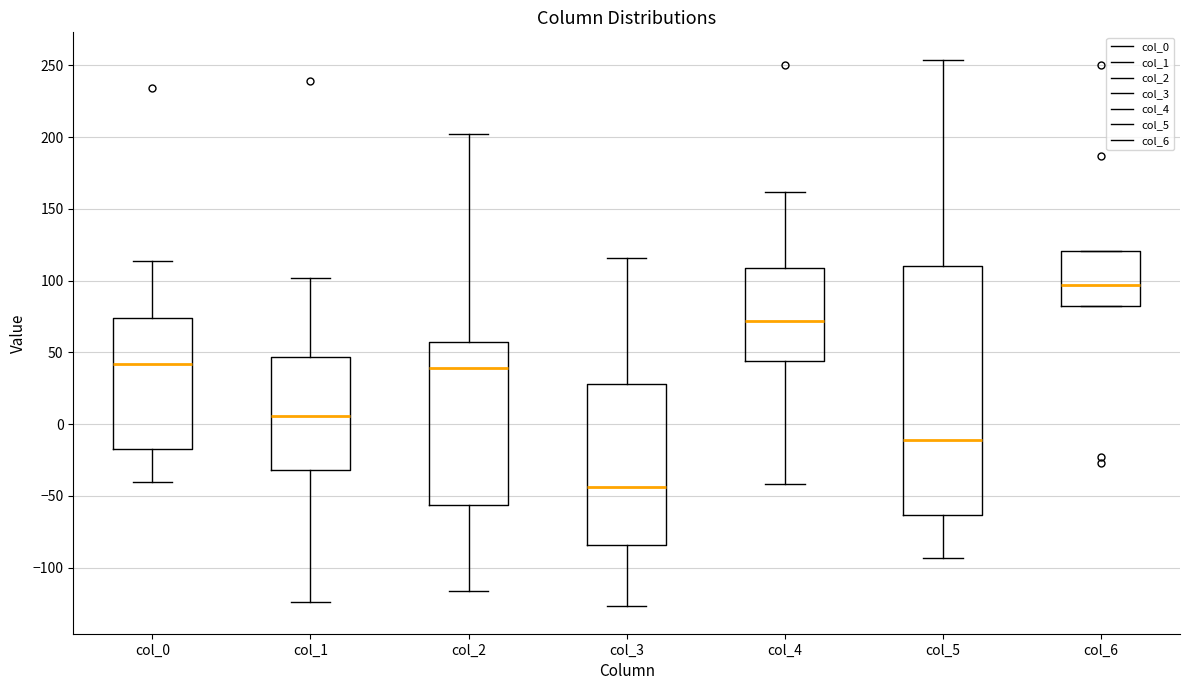

Reading left to right, transcribe this box plot: for each box, give where its median line is, the range the box spans, and where its two whiskers end, as read against the y-axis. The values are not printed on the chart, so give them approximately, as read against the axis.

col_0: median 40, box -15 to 75, whiskers -40 to 115
col_1: median 5, box -30 to 45, whiskers -125 to 100
col_2: median 40, box -55 to 55, whiskers -115 to 200
col_3: median -45, box -85 to 30, whiskers -125 to 115
col_4: median 70, box 45 to 110, whiskers -40 to 160
col_5: median -10, box -65 to 110, whiskers -95 to 255
col_6: median 95, box 80 to 120, whiskers 80 to 120